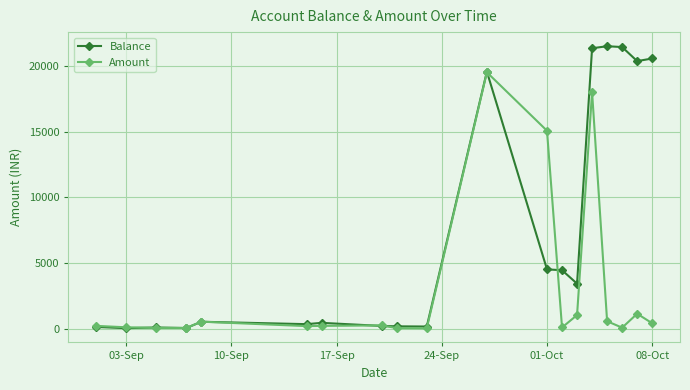

Which series has the largest total across all categories?

Balance